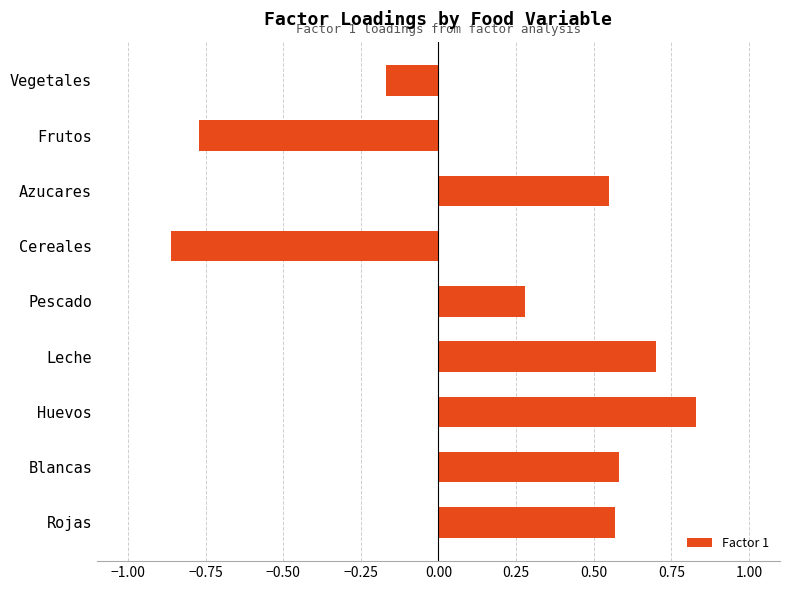

Which category has the lowest value across all series?

Cereales